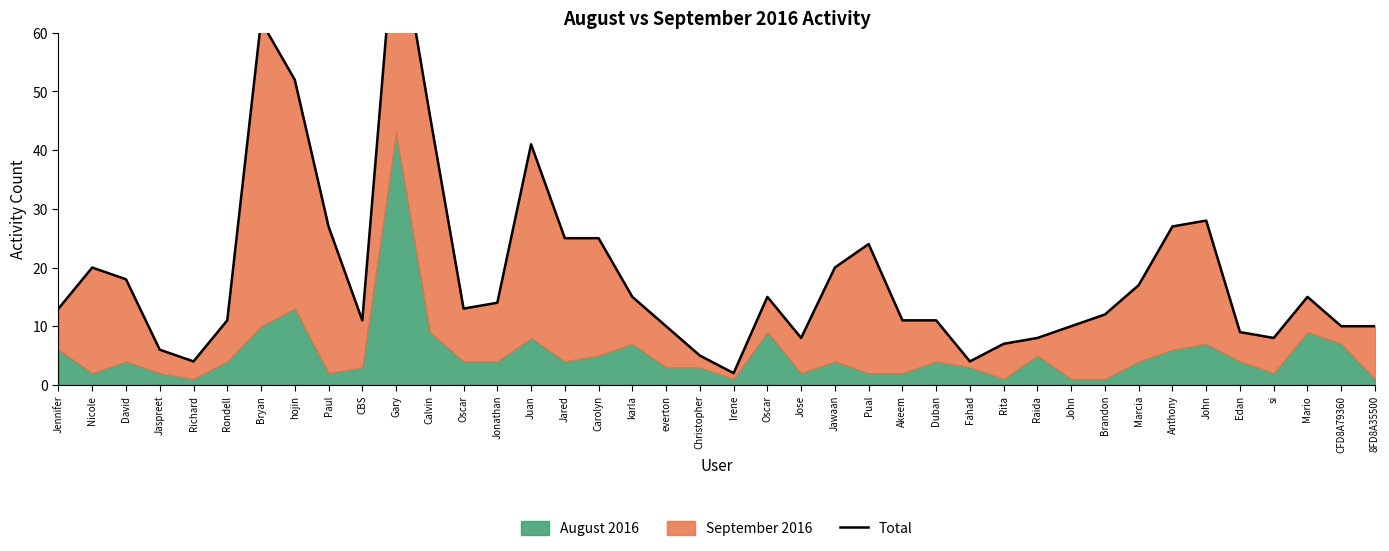

What is the label of the 25th point from the left?

Pual